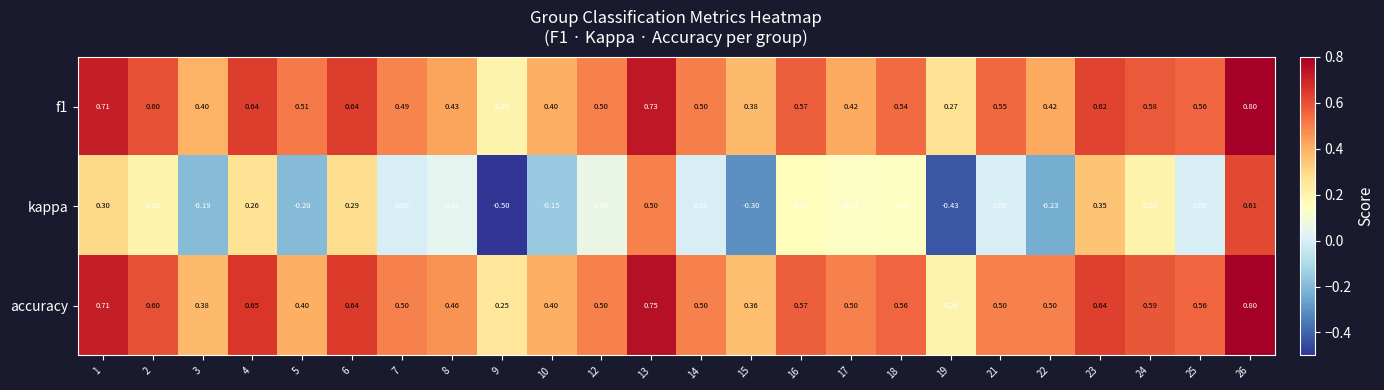

Which series has the largest total across all categories?

accuracy